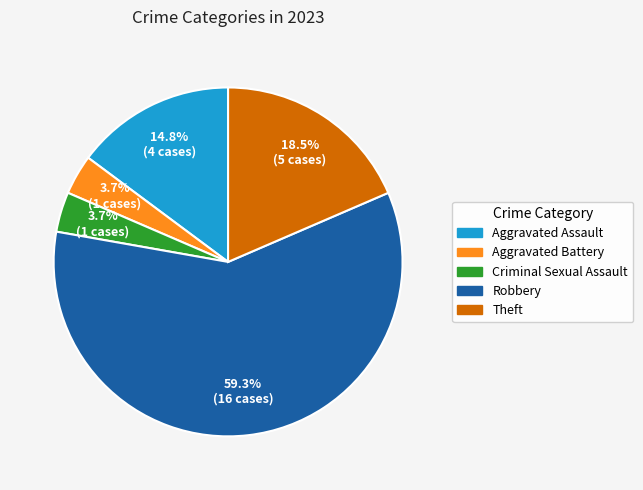

What is the total percentage of Theft and Robbery?

77.8%